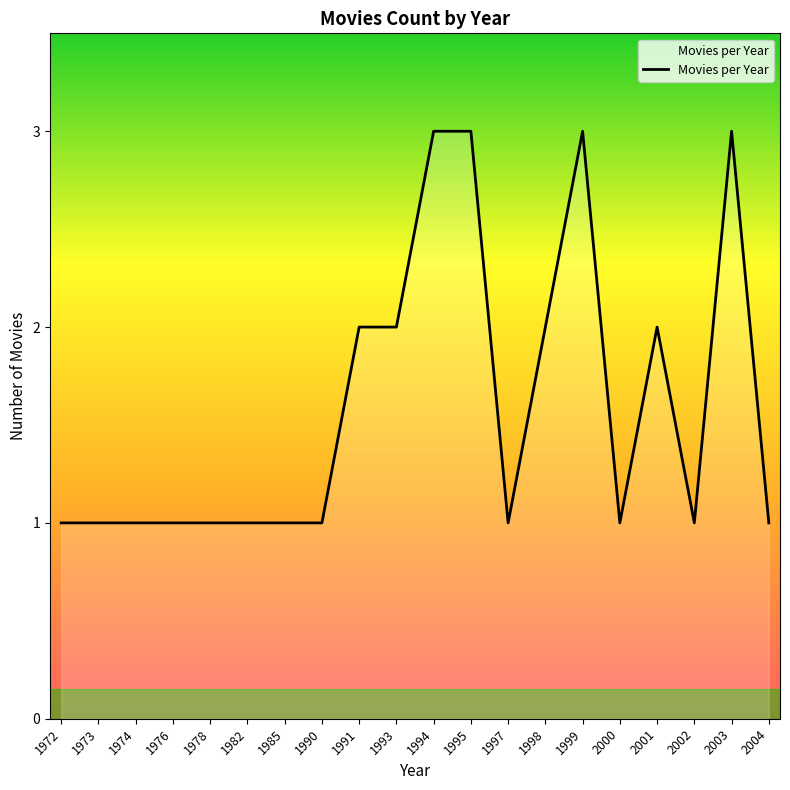

Which has a higher value, 1978 or 1993?

1993